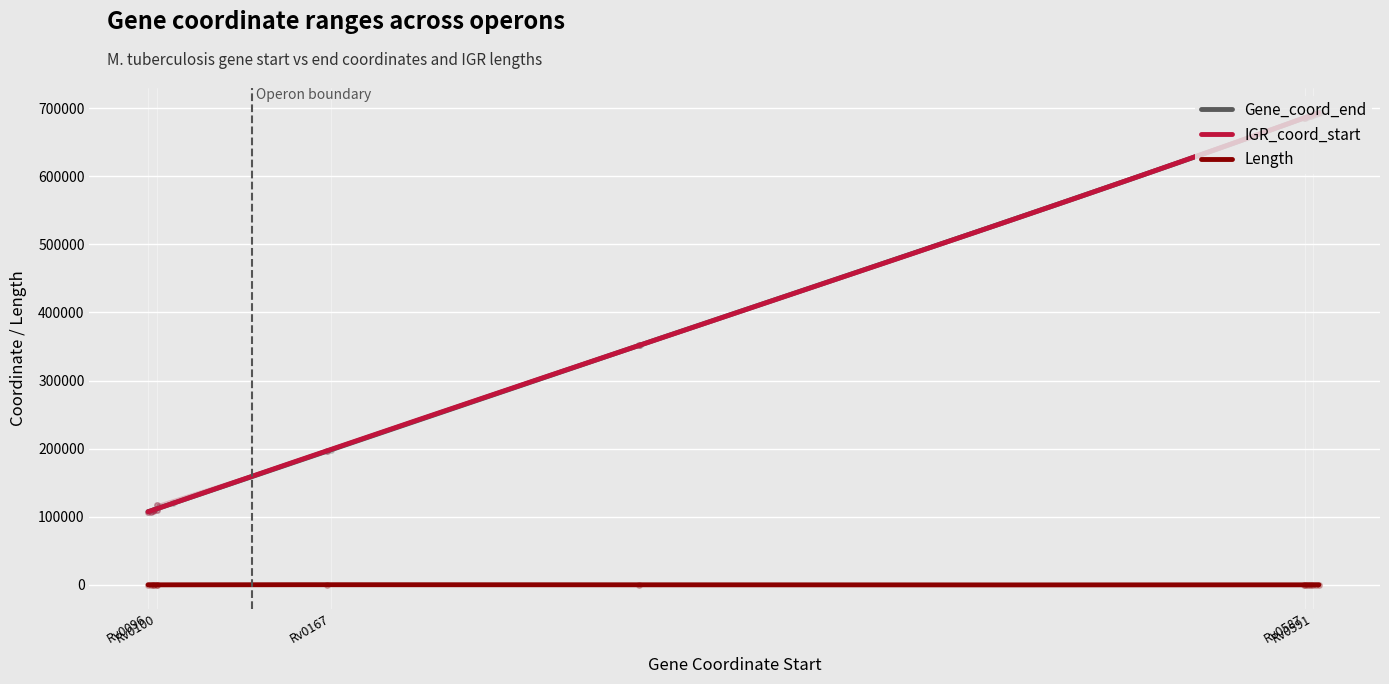

True or false: IGR_coord_start and Length cross at least once.

False